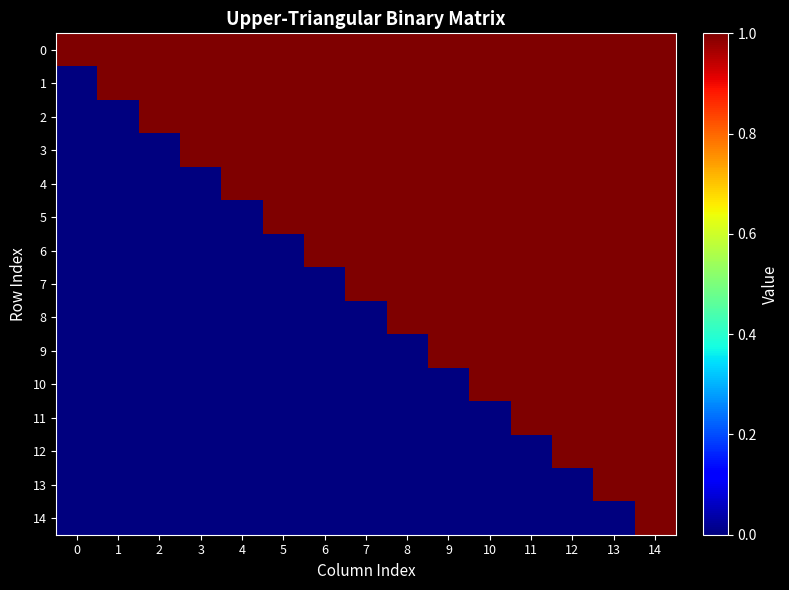

Reading left to right, transcribe all the data shown in this chart.

0: 0=1	1=1	2=1	3=1	4=1	5=1	6=1	7=1	8=1	9=1	10=1	11=1	12=1	13=1	14=1
1: 0=0	1=1	2=1	3=1	4=1	5=1	6=1	7=1	8=1	9=1	10=1	11=1	12=1	13=1	14=1
2: 0=0	1=0	2=1	3=1	4=1	5=1	6=1	7=1	8=1	9=1	10=1	11=1	12=1	13=1	14=1
3: 0=0	1=0	2=0	3=1	4=1	5=1	6=1	7=1	8=1	9=1	10=1	11=1	12=1	13=1	14=1
4: 0=0	1=0	2=0	3=0	4=1	5=1	6=1	7=1	8=1	9=1	10=1	11=1	12=1	13=1	14=1
5: 0=0	1=0	2=0	3=0	4=0	5=1	6=1	7=1	8=1	9=1	10=1	11=1	12=1	13=1	14=1
6: 0=0	1=0	2=0	3=0	4=0	5=0	6=1	7=1	8=1	9=1	10=1	11=1	12=1	13=1	14=1
7: 0=0	1=0	2=0	3=0	4=0	5=0	6=0	7=1	8=1	9=1	10=1	11=1	12=1	13=1	14=1
8: 0=0	1=0	2=0	3=0	4=0	5=0	6=0	7=0	8=1	9=1	10=1	11=1	12=1	13=1	14=1
9: 0=0	1=0	2=0	3=0	4=0	5=0	6=0	7=0	8=0	9=1	10=1	11=1	12=1	13=1	14=1
10: 0=0	1=0	2=0	3=0	4=0	5=0	6=0	7=0	8=0	9=0	10=1	11=1	12=1	13=1	14=1
11: 0=0	1=0	2=0	3=0	4=0	5=0	6=0	7=0	8=0	9=0	10=0	11=1	12=1	13=1	14=1
12: 0=0	1=0	2=0	3=0	4=0	5=0	6=0	7=0	8=0	9=0	10=0	11=0	12=1	13=1	14=1
13: 0=0	1=0	2=0	3=0	4=0	5=0	6=0	7=0	8=0	9=0	10=0	11=0	12=0	13=1	14=1
14: 0=0	1=0	2=0	3=0	4=0	5=0	6=0	7=0	8=0	9=0	10=0	11=0	12=0	13=0	14=1